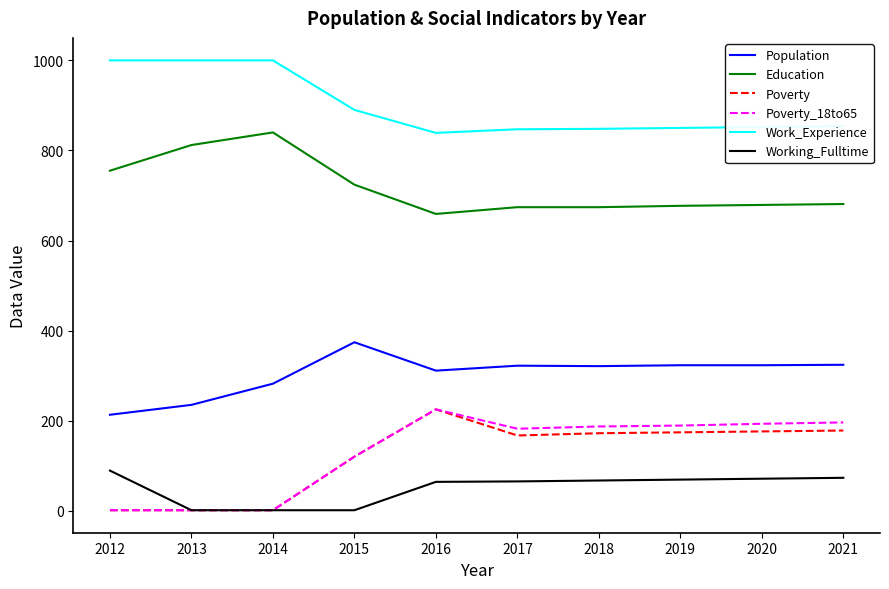

True or false: Population and Poverty_18to65 intersect in this chart.

False